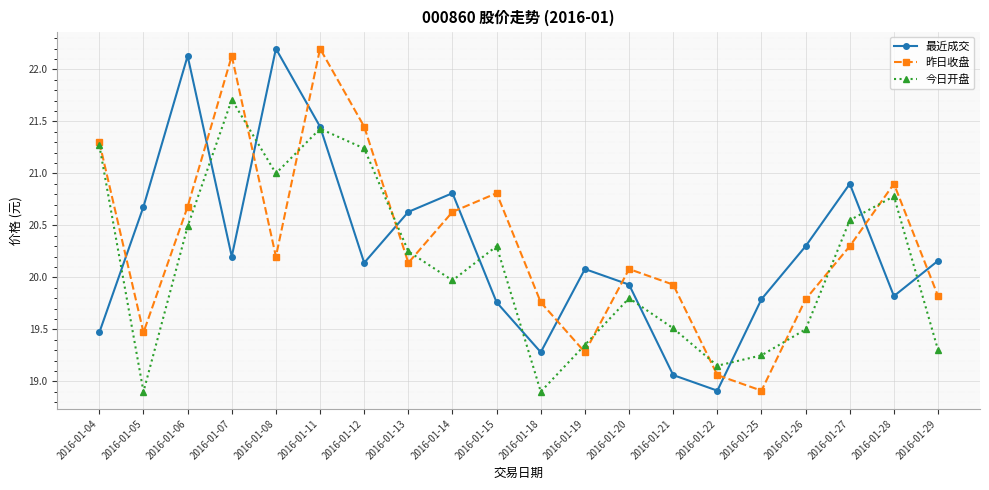

How many values in the 昨日收盘 series exceed 20?

12